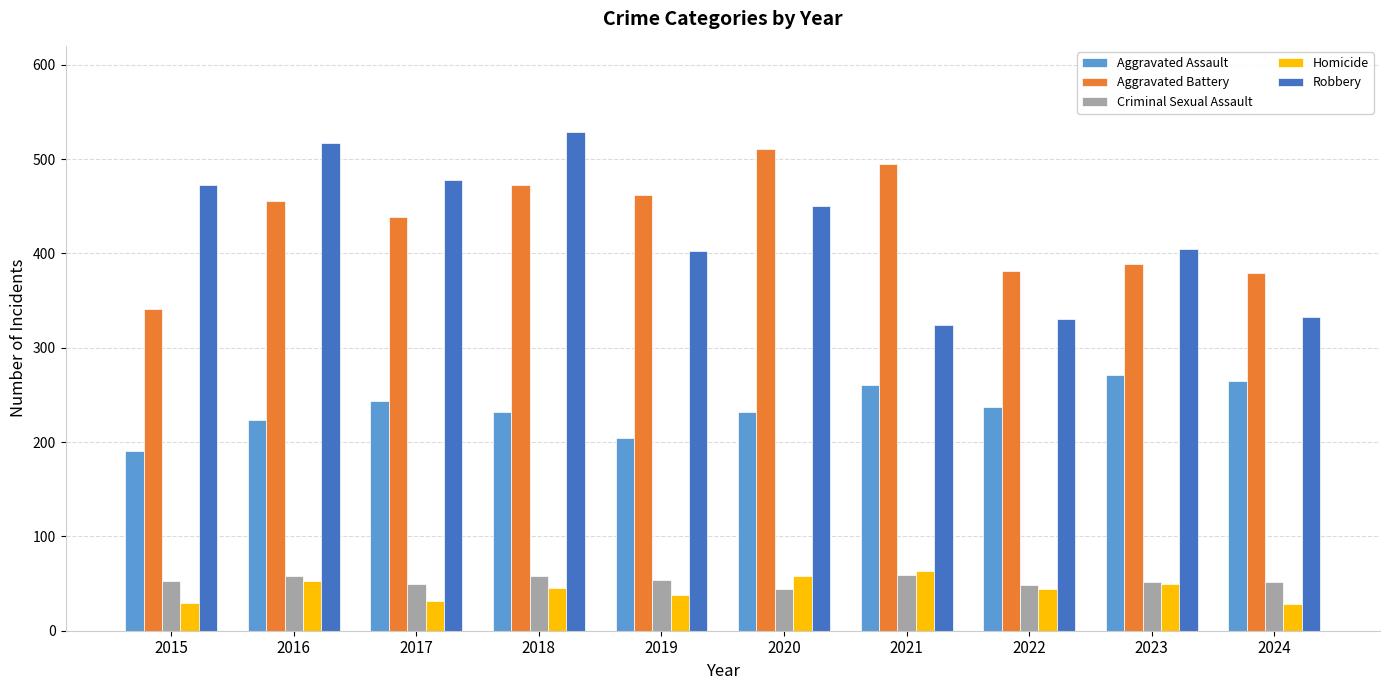

How many groups of bars are there?

10